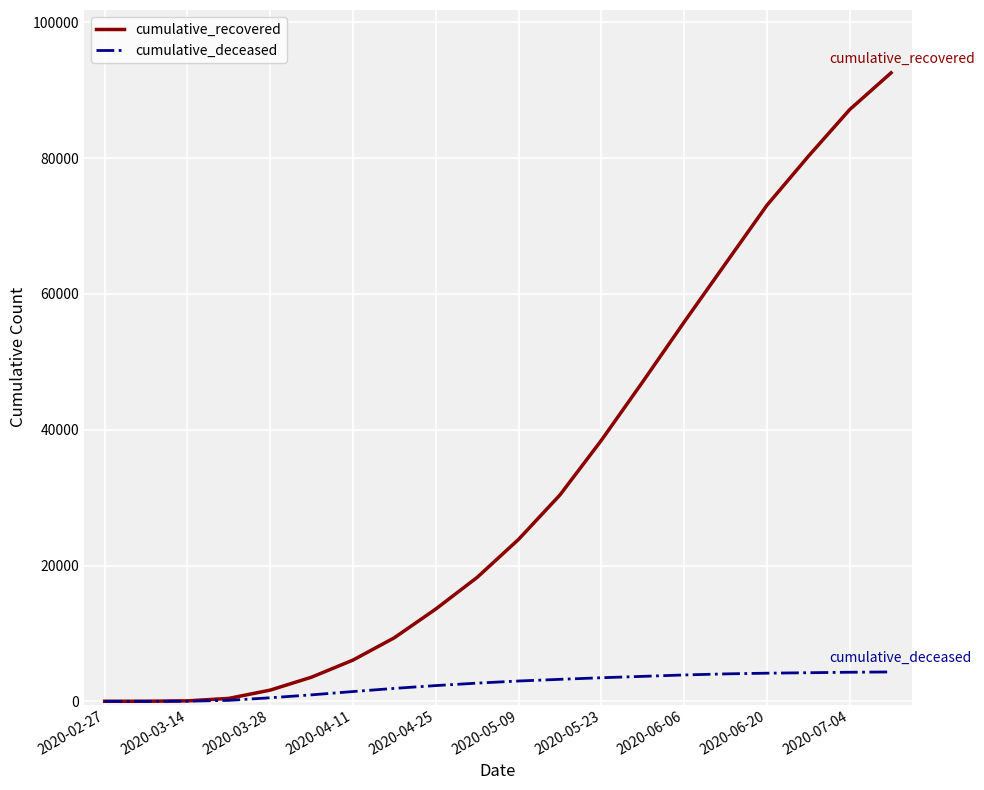

Which series has the largest range (max minus min)?

cumulative_recovered